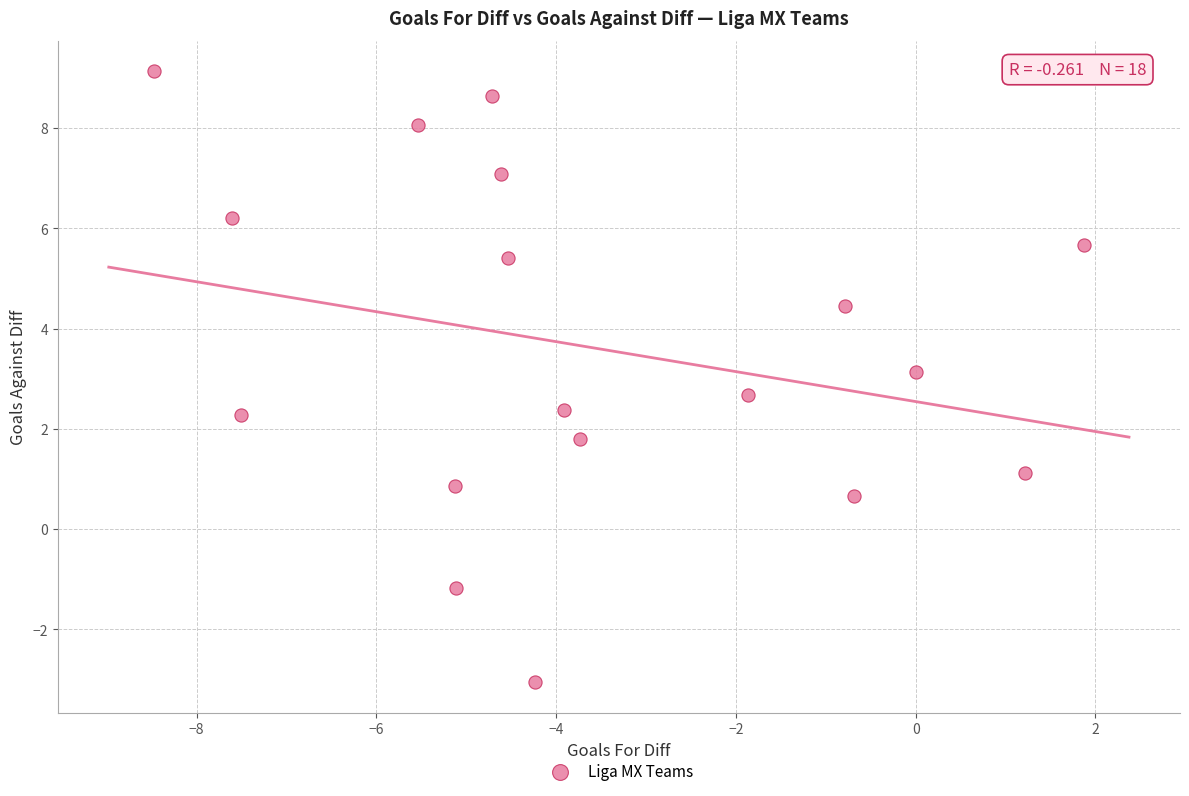

What is the range of X values (max minus min)?

10.3